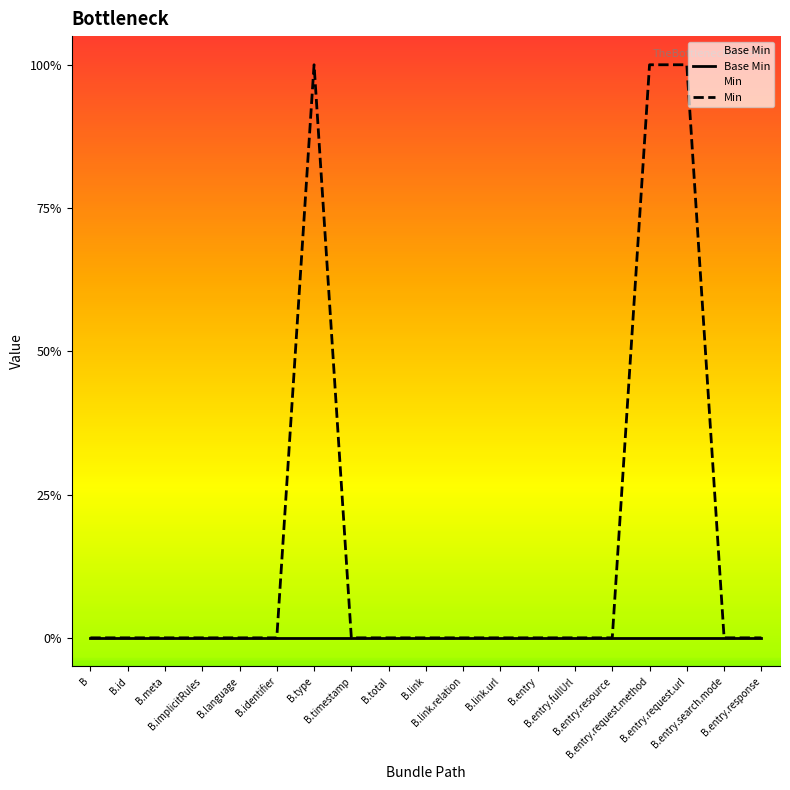

True or false: Base Min and Min intersect in this chart.

False